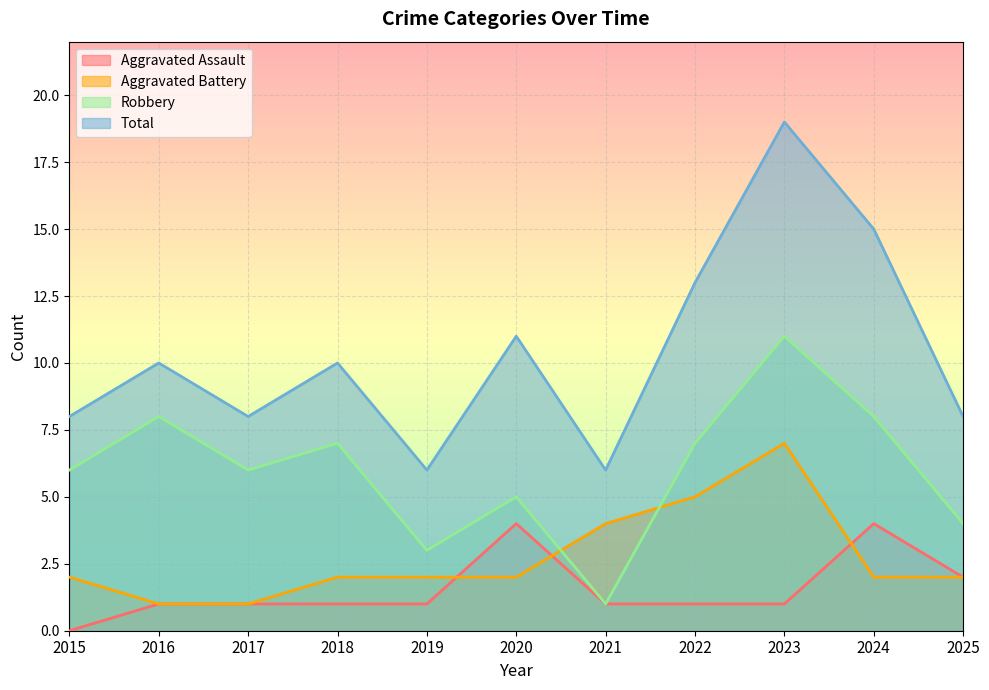

Reading left to right, what are all the values shown in this chart?

Aggravated Assault: 2015=0	2016=1	2017=1	2018=1	2019=1	2020=4	2021=1	2022=1	2023=1	2024=4	2025=2
Aggravated Battery: 2015=2	2016=1	2017=1	2018=2	2019=2	2020=2	2021=4	2022=5	2023=7	2024=2	2025=2
Robbery: 2015=6	2016=8	2017=6	2018=7	2019=3	2020=5	2021=1	2022=7	2023=11	2024=8	2025=4
Total: 2015=8	2016=10	2017=8	2018=10	2019=6	2020=11	2021=6	2022=13	2023=19	2024=15	2025=8